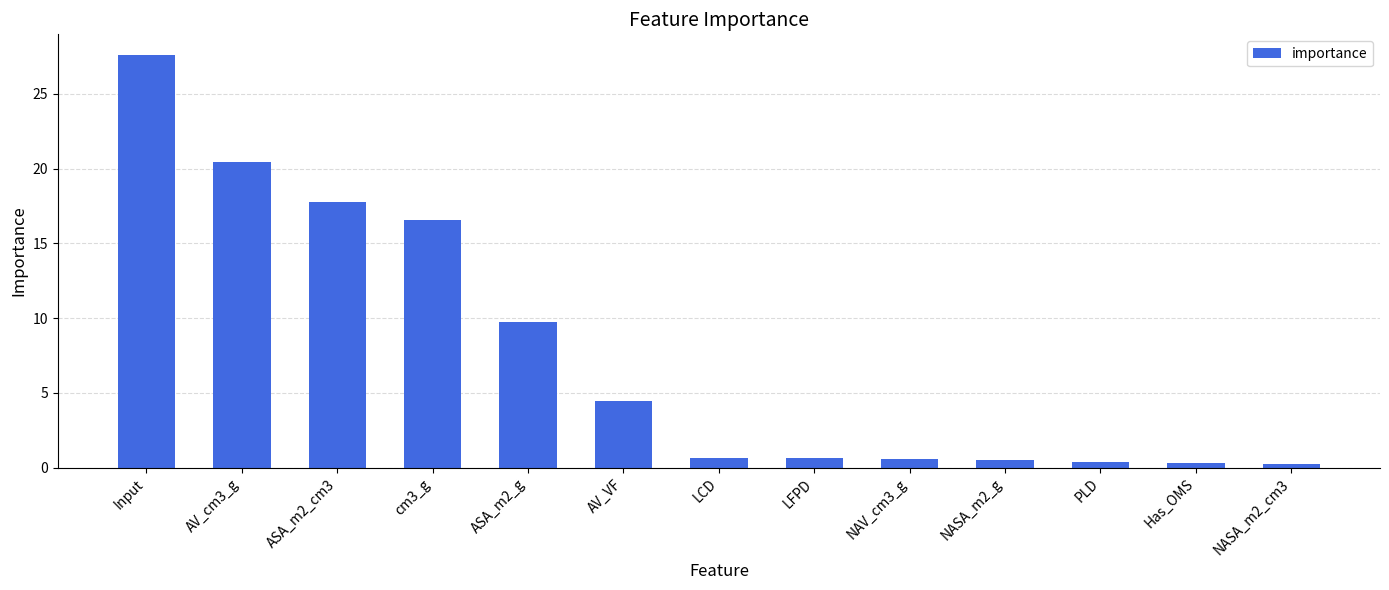

How many categories are shown in the chart?

13